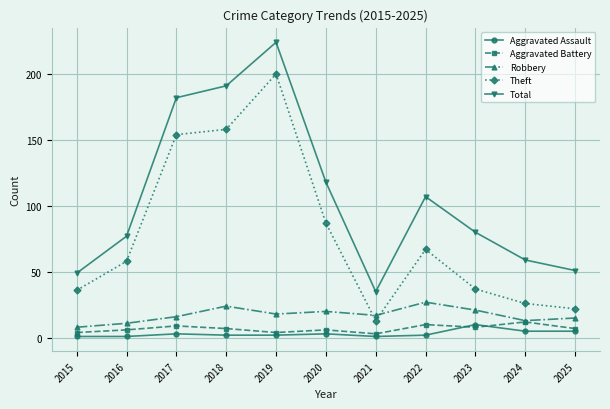

Which series has the largest range (max minus min)?

Total